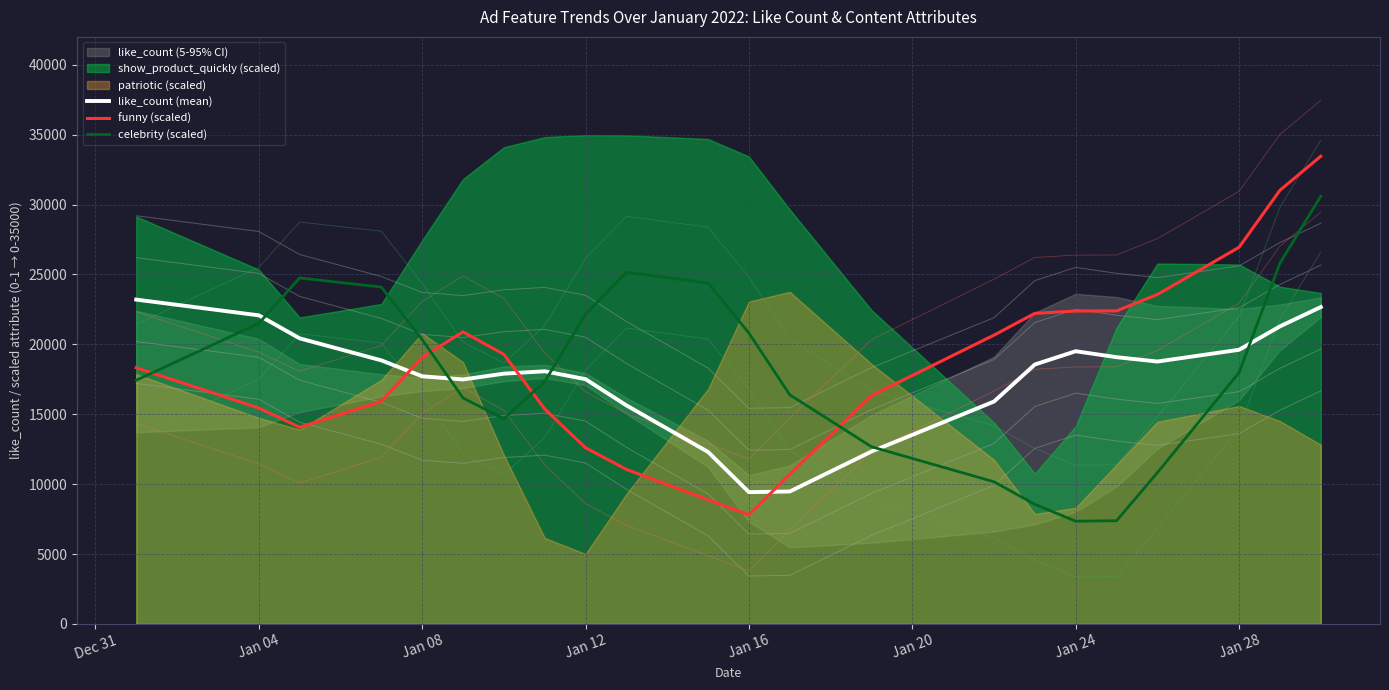

What is the minimum value for like_count (mean)?

9426.8